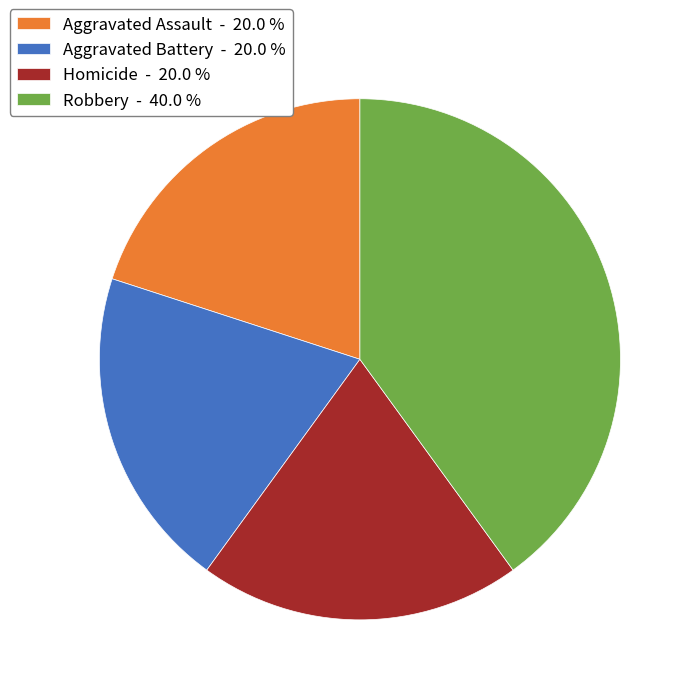

Does Aggravated Battery represent more than half of the total?

No